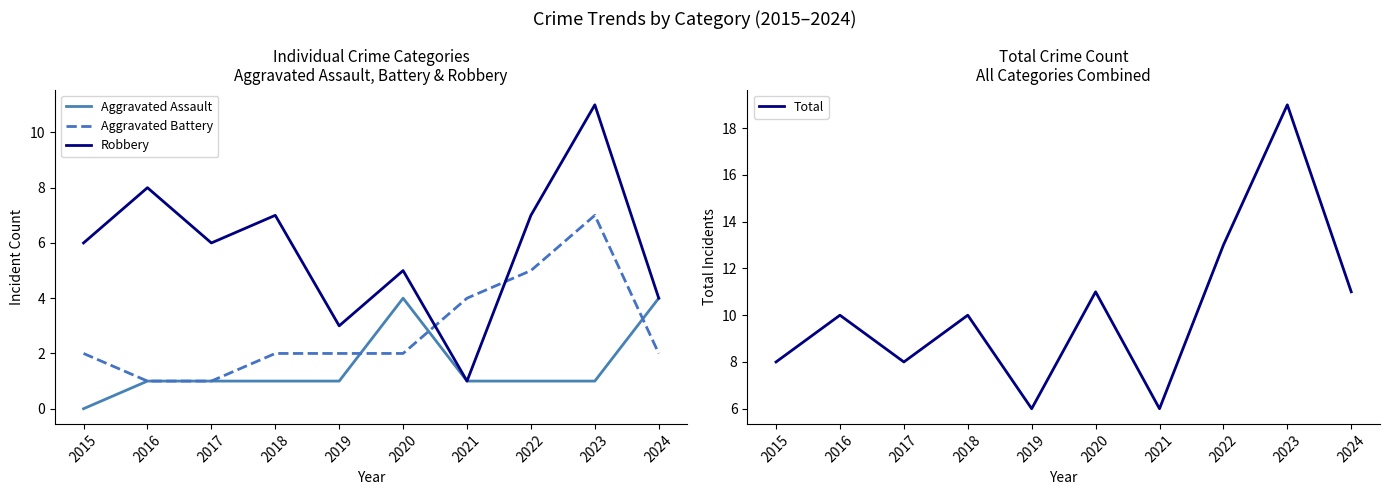

Rank the series at 2018 from highest to lowest value.

Total, Robbery, Aggravated Battery, Aggravated Assault